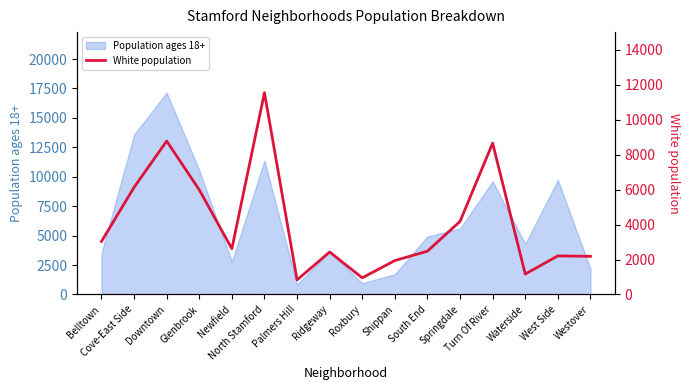

At which category does the data reach its first local valley?

Newfield